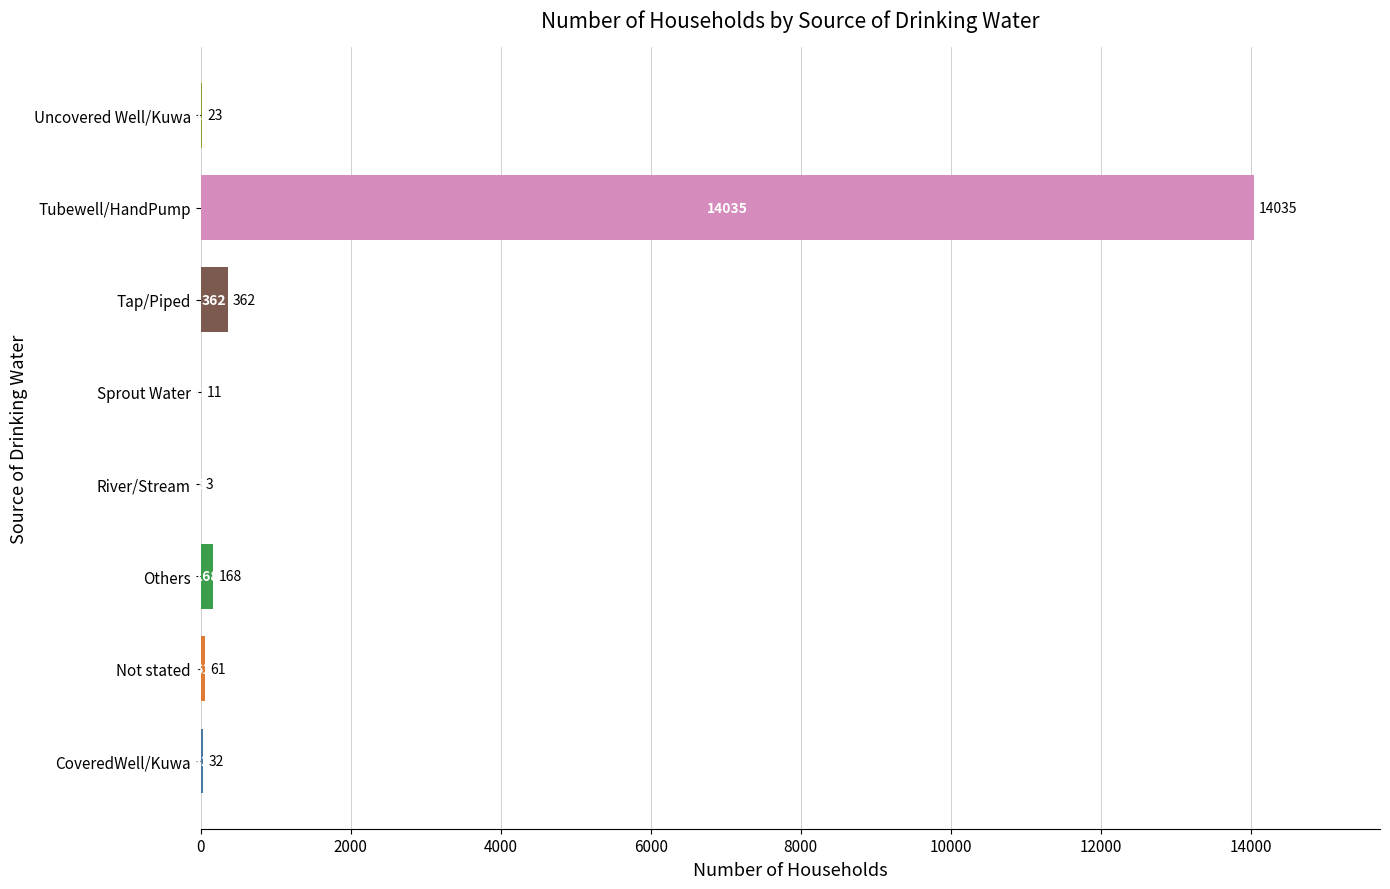

The chart shows a value of 23 at Uncovered Well/Kuwa. True or false?

True